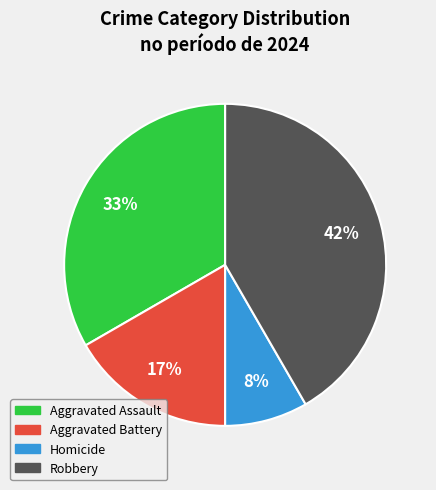

To the nearest percent, what is the average slice percentage?

25%